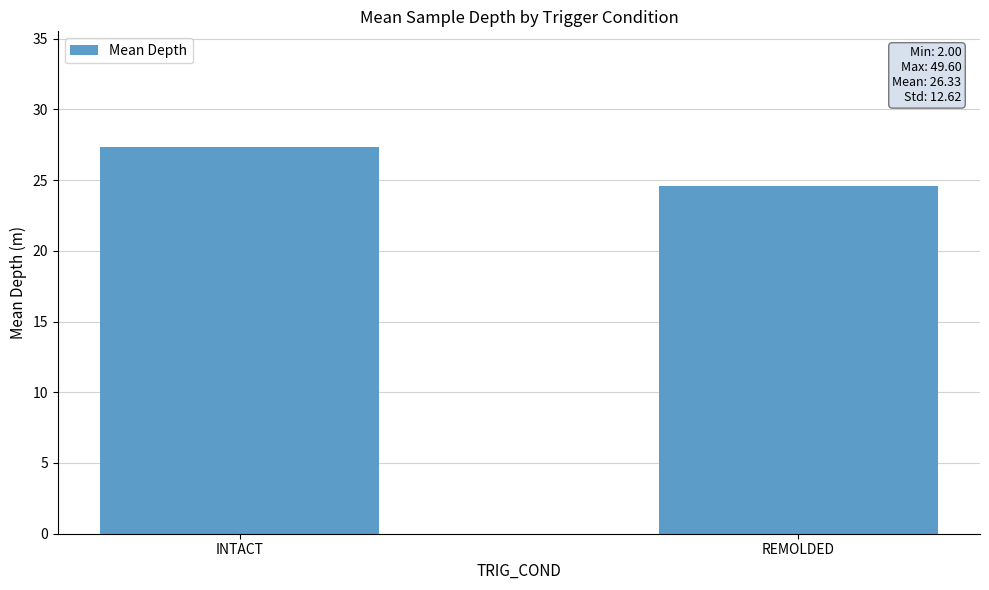

Is it true that the value at INTACT is 42.6?

False